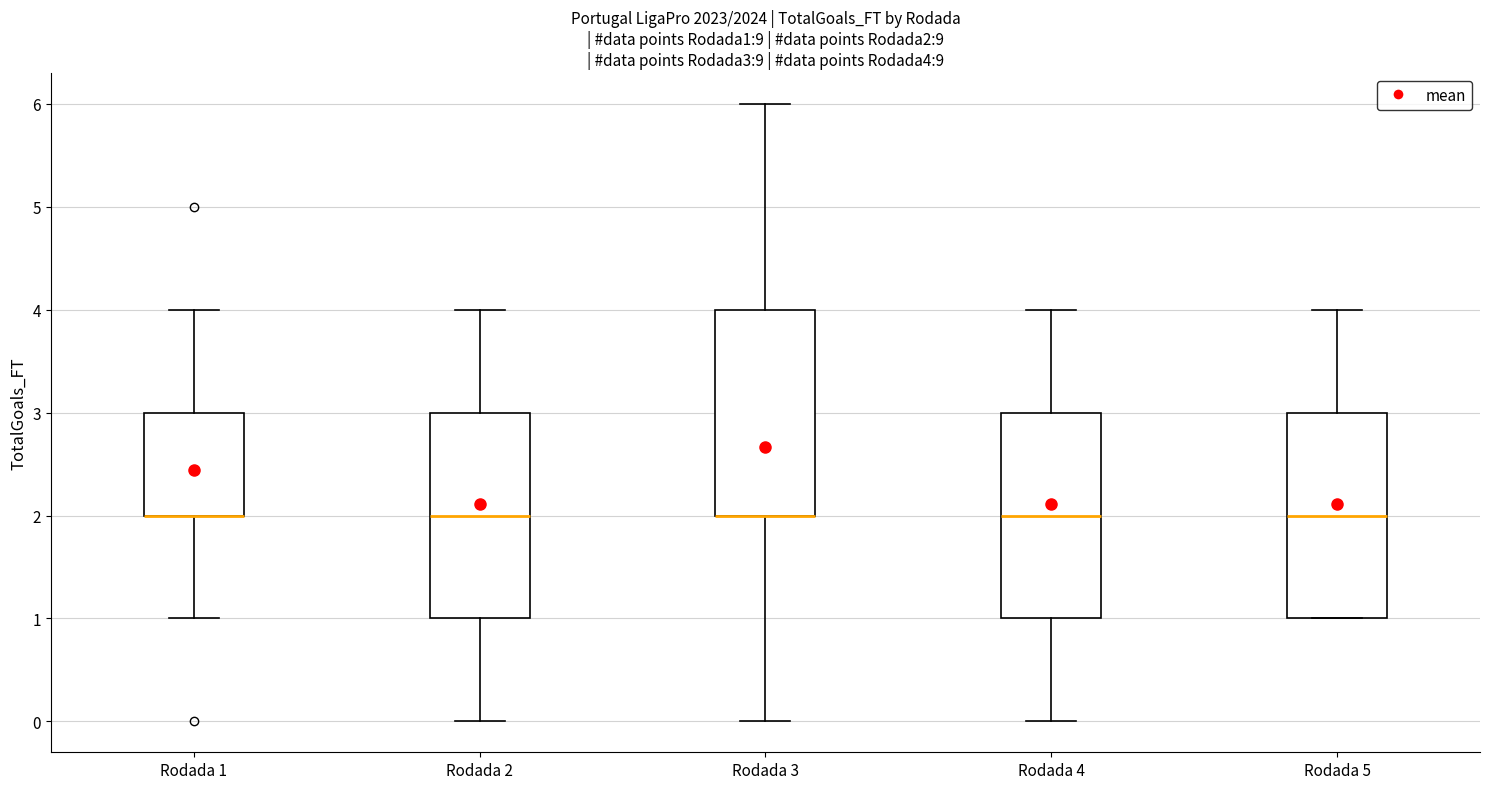

Where is the lower edge of the box for Rodada 2 on the y-axis? The values are not printed on the chart, so give them approximately, as read against the axis.

1